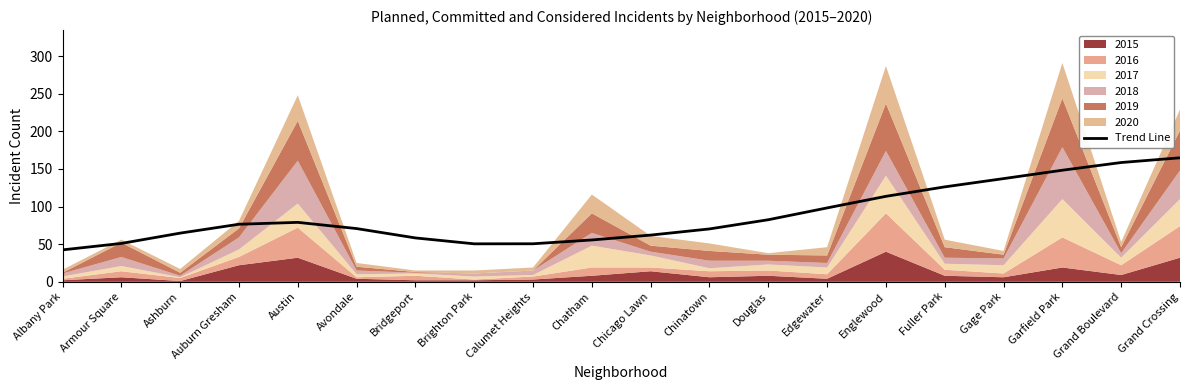

The value at Calumet Heights is 50.5. True or false?

True